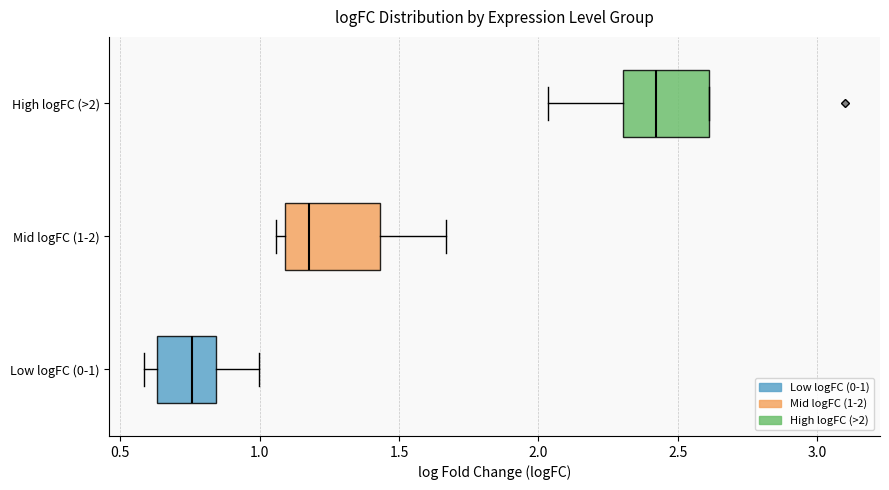

Reading bottom to top, transcribe this box plot: for each box, give where its median line is, the range the box spans, and where its two whiskers end, as read against the x-axis. The values are not printed on the chart, so give them approximately, as read against the axis.

Low logFC (0-1): median 0.75, box 0.65 to 0.85, whiskers 0.60 to 1.00
Mid logFC (1-2): median 1.20, box 1.10 to 1.45, whiskers 1.05 to 1.65
High logFC (>2): median 2.40, box 2.30 to 2.60, whiskers 2.05 to 2.60